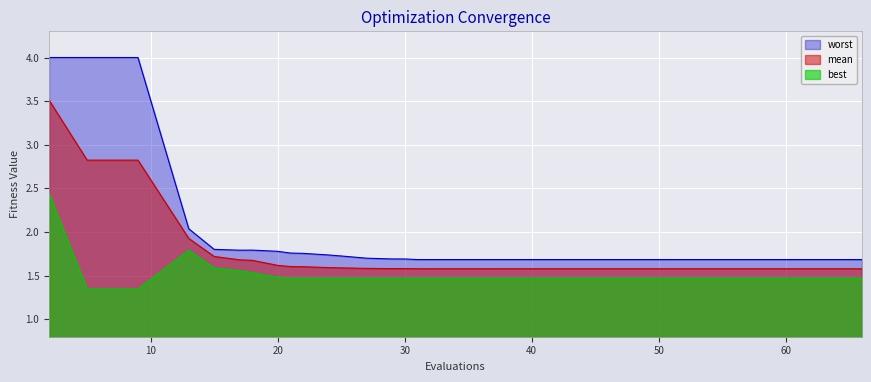

Which series has the widest spread of values?

worst